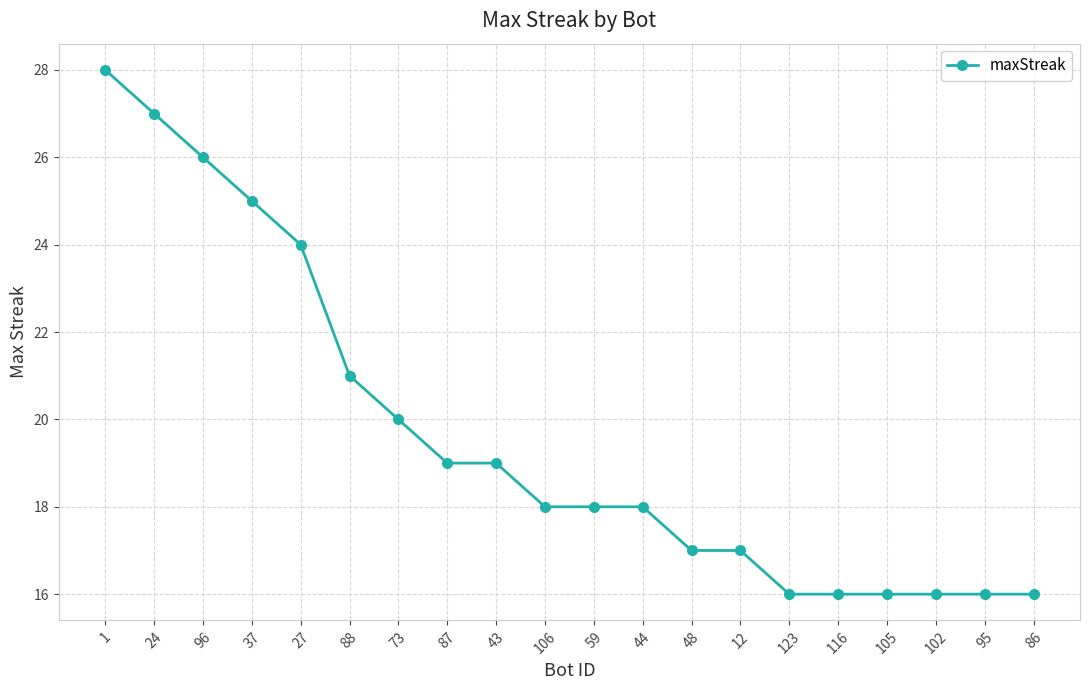

What is the value of the 5th point from the left?

24